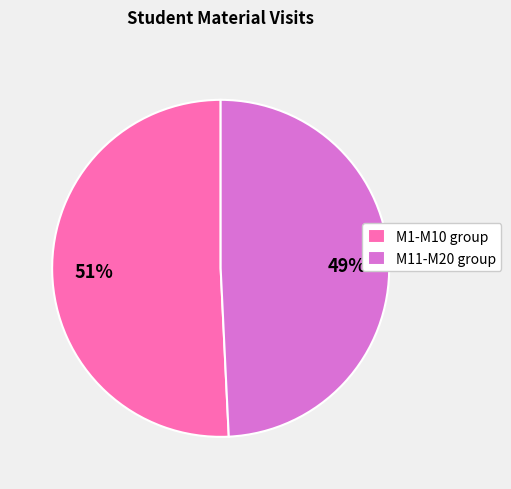

Rank the categories by value from lowest to highest.

M11-M20 group, M1-M10 group